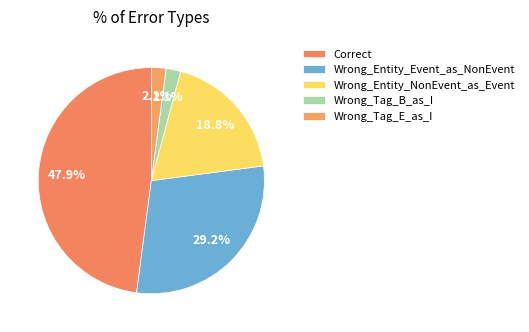

To the nearest percent, what percentage of the pie is Wrong_Entity_NonEvent_as_Event?

19%